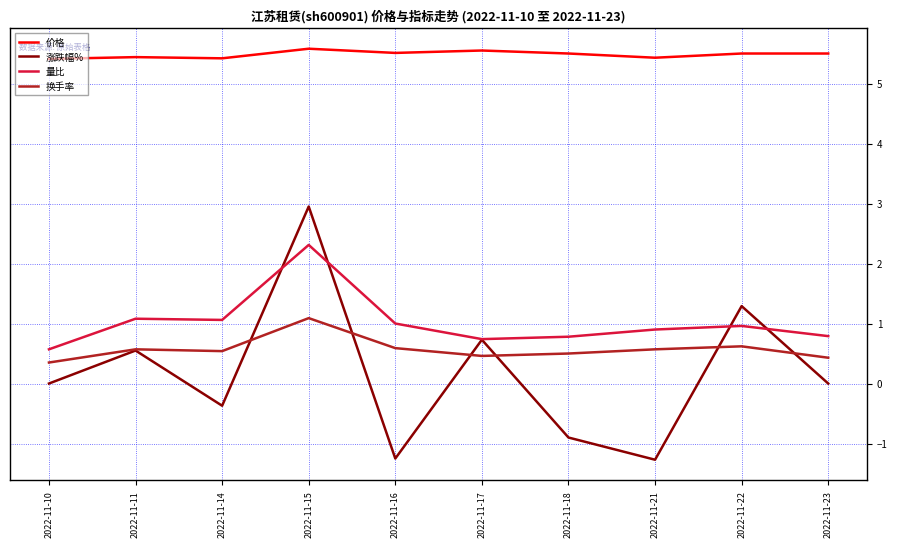

Which series has the largest range (max minus min)?

涨跌幅%